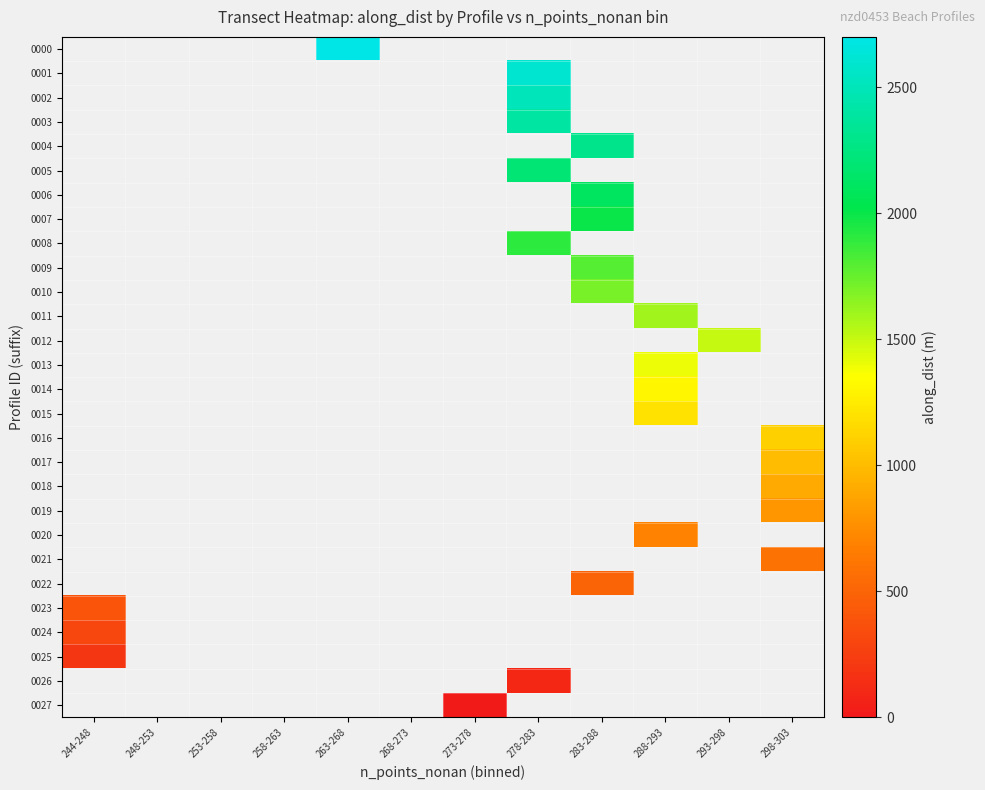

Is it true that 0010 equals 2302.1 at 283-288?

False